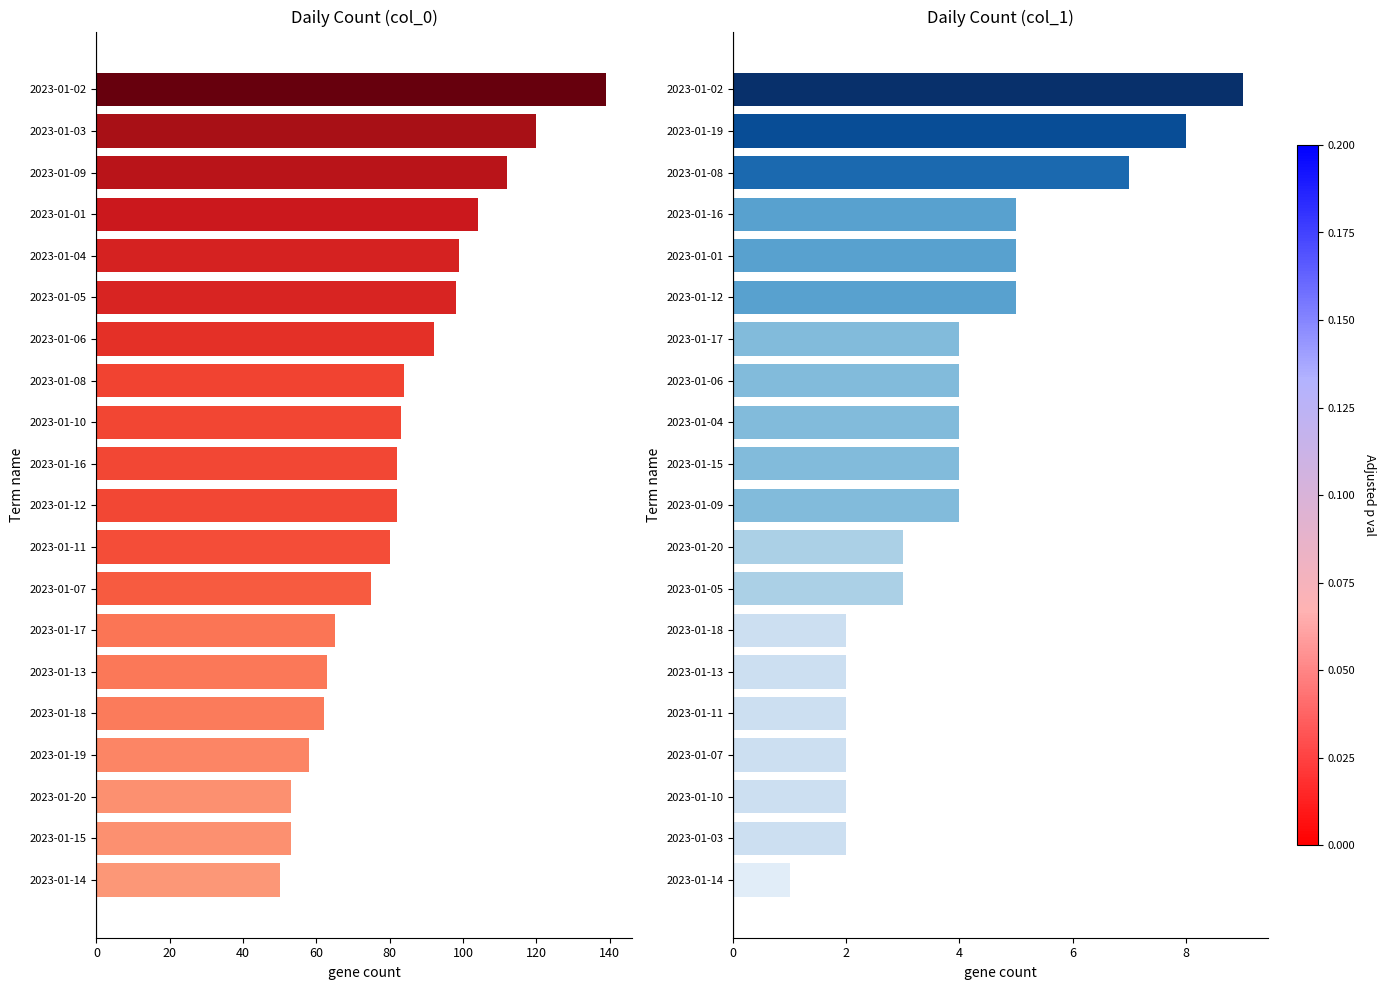

How many series are shown in this chart?

2